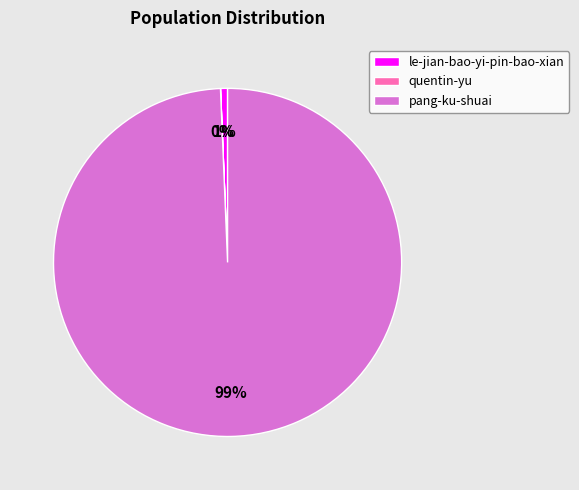

The le-jian-bao-yi-pin-bao-xian slice represents 1% of the pie. True or false?

True